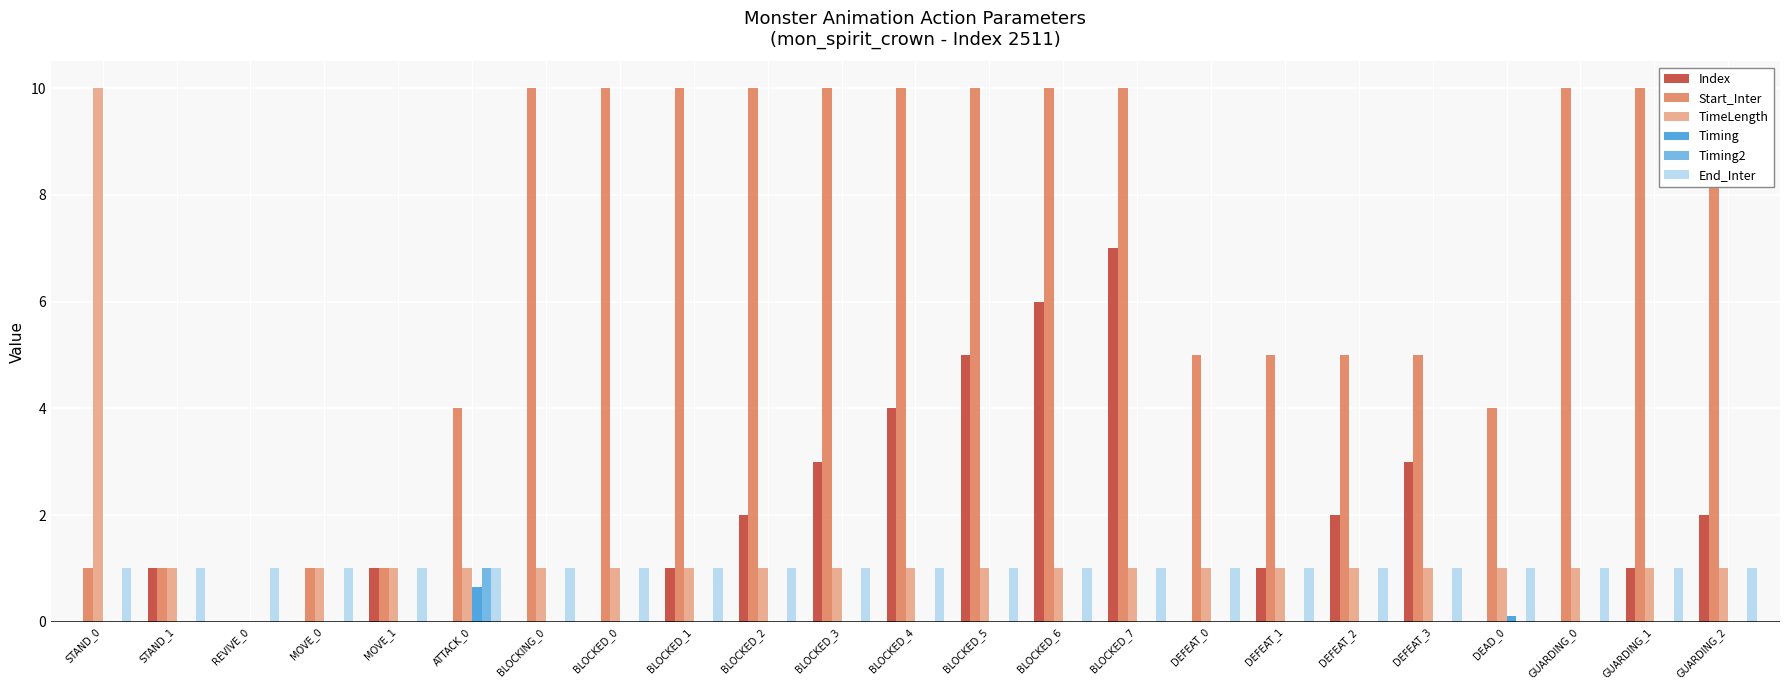

At which label does TimeLength reach its minimum?

REVIVE_0